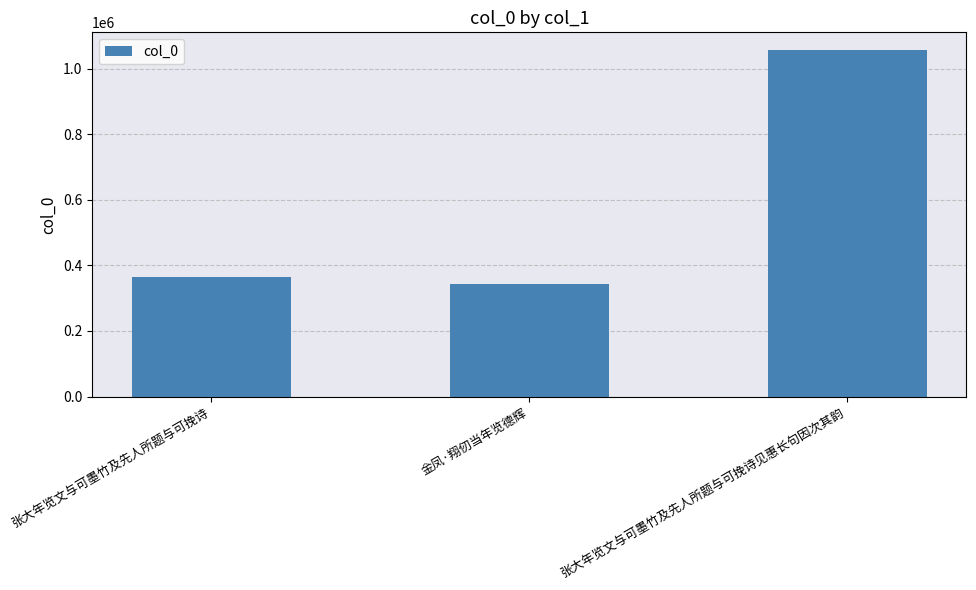

What is the difference between the maximum and second lowest values?

692848